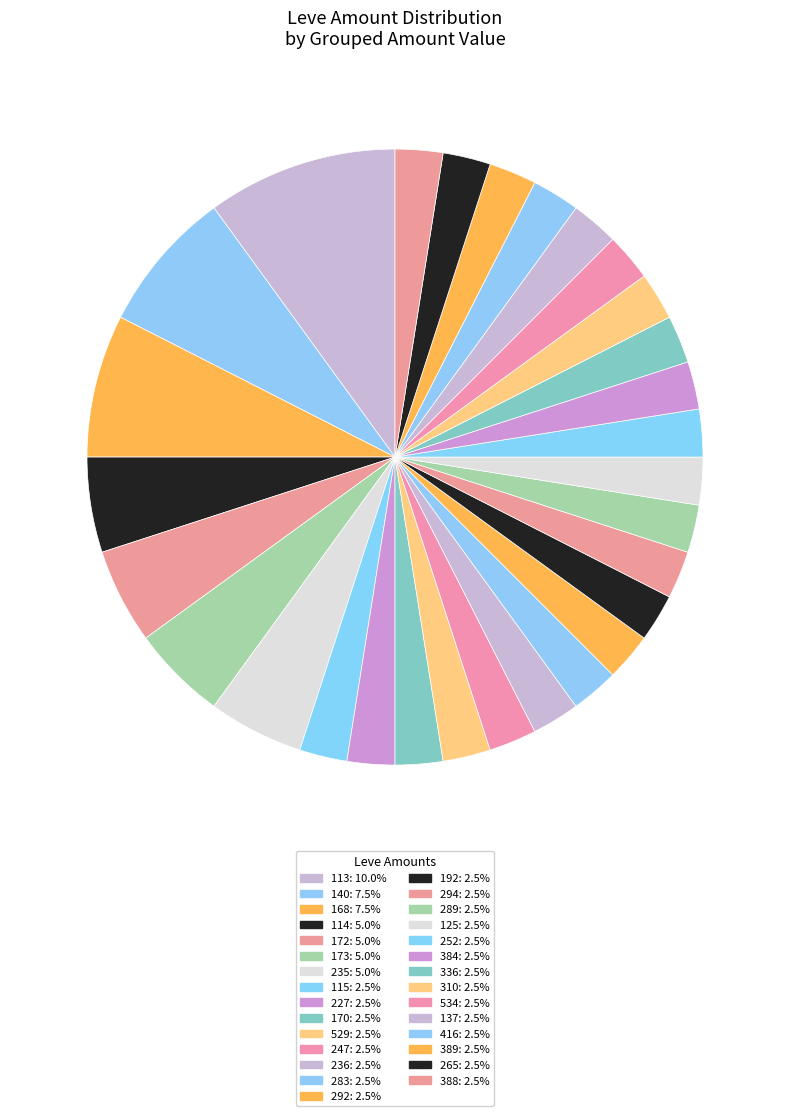

Count the number of slices in the pie.

29